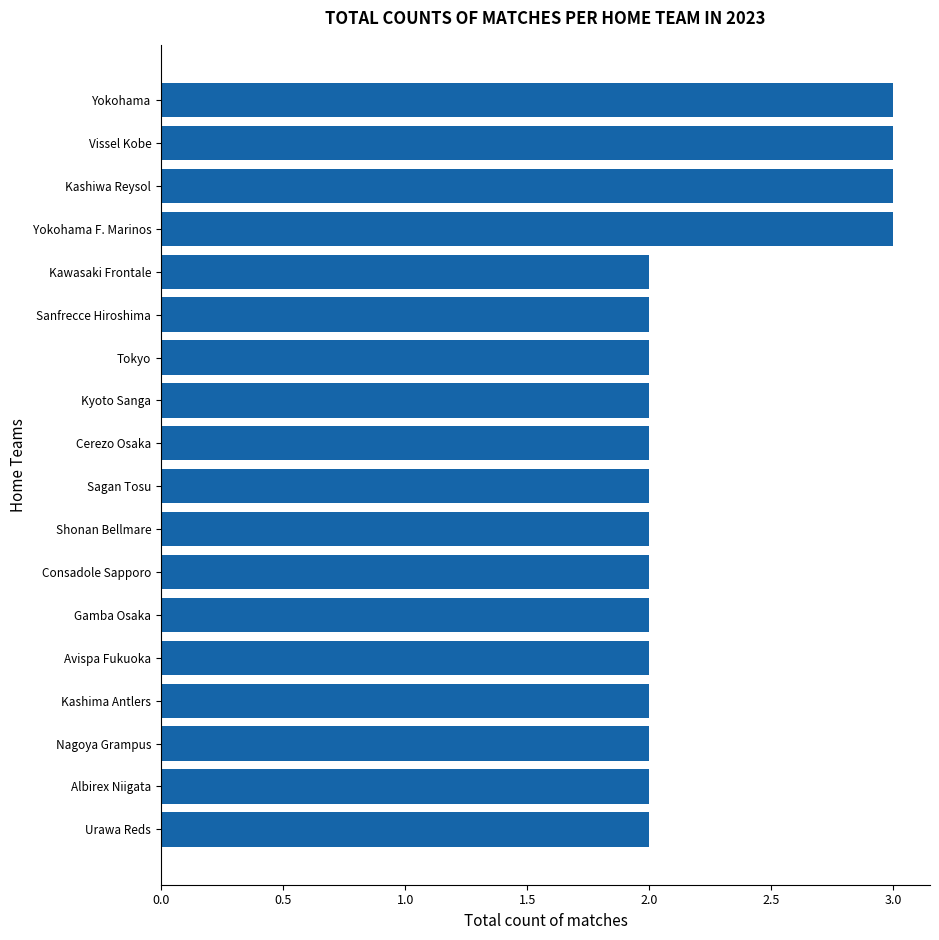

What is the maximum value shown in the chart?

3